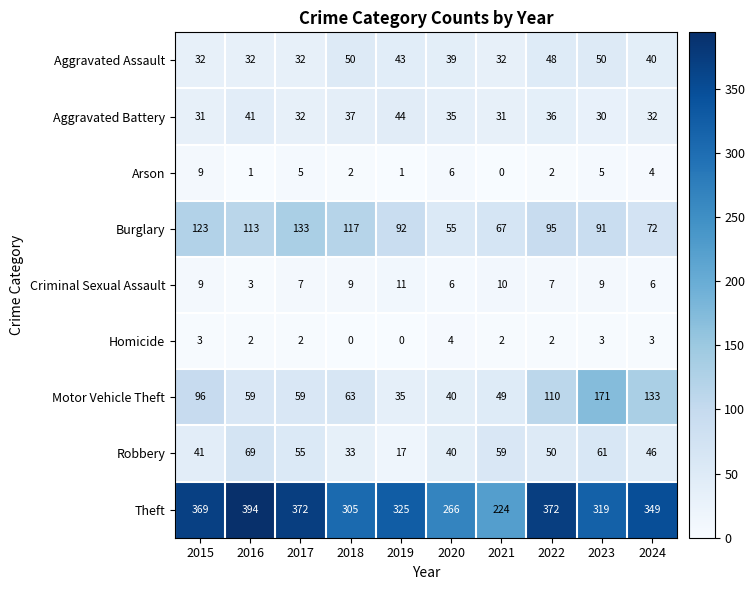

List the series in order of their peak value, highest first.

Theft, Motor Vehicle Theft, Burglary, Robbery, Aggravated Assault, Aggravated Battery, Criminal Sexual Assault, Arson, Homicide